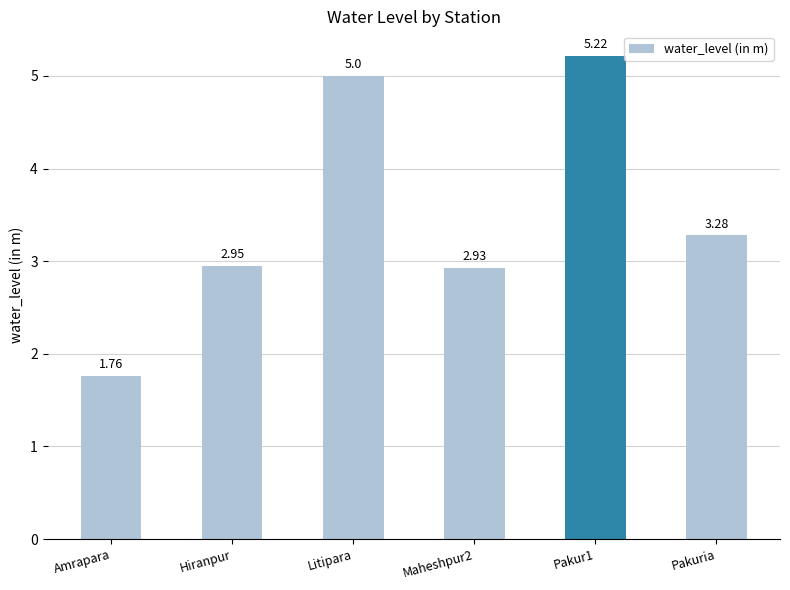

Where does the data first go above 3?

Litipara